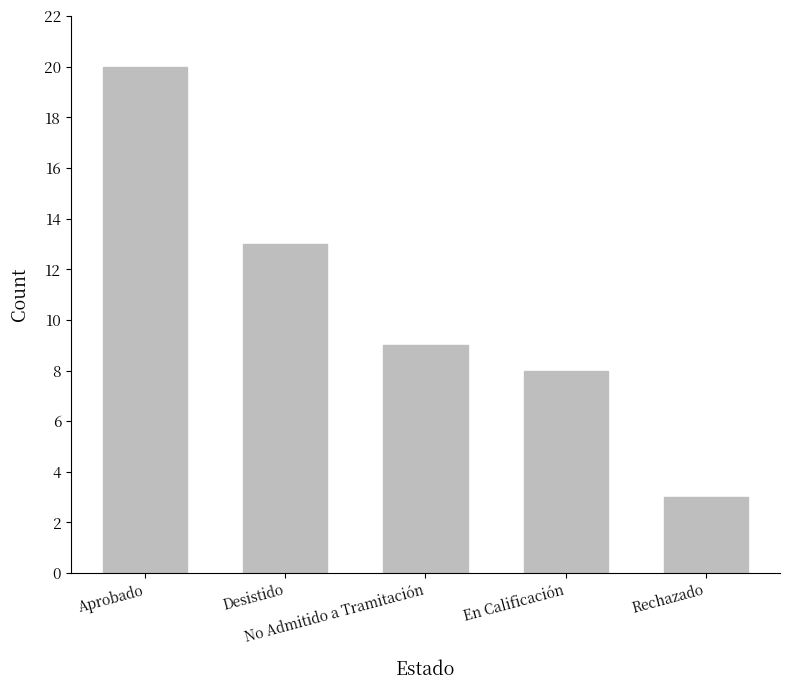

What is the smallest value displayed?

3